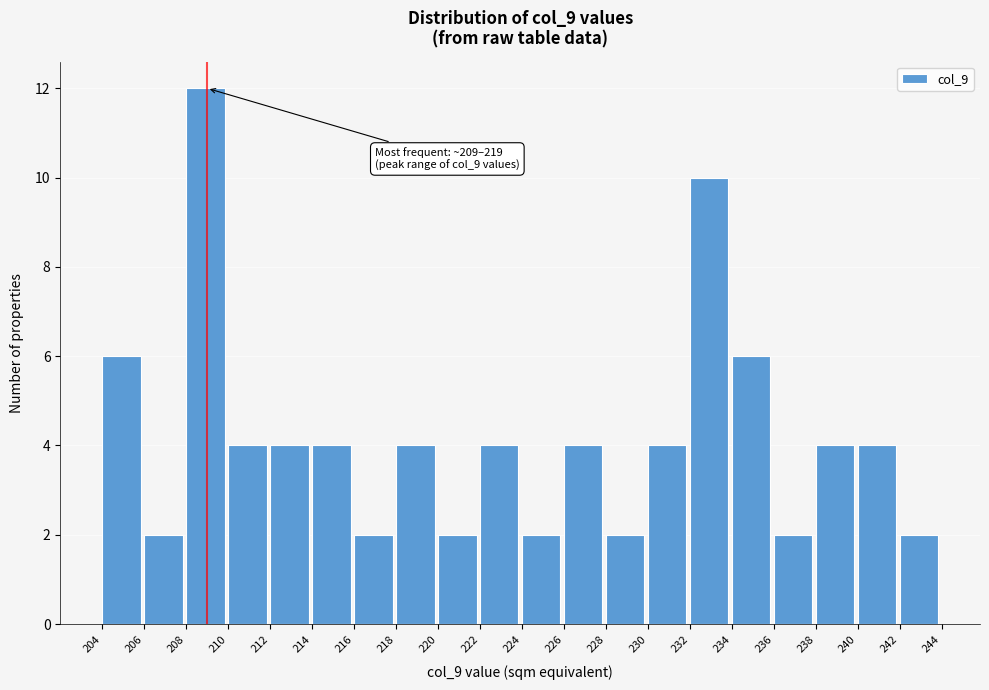

Over which range of the x-axis is the bar tallest?

208 to 210